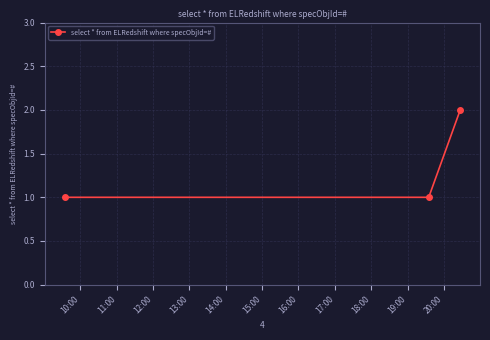

How many data points does each series have?

3